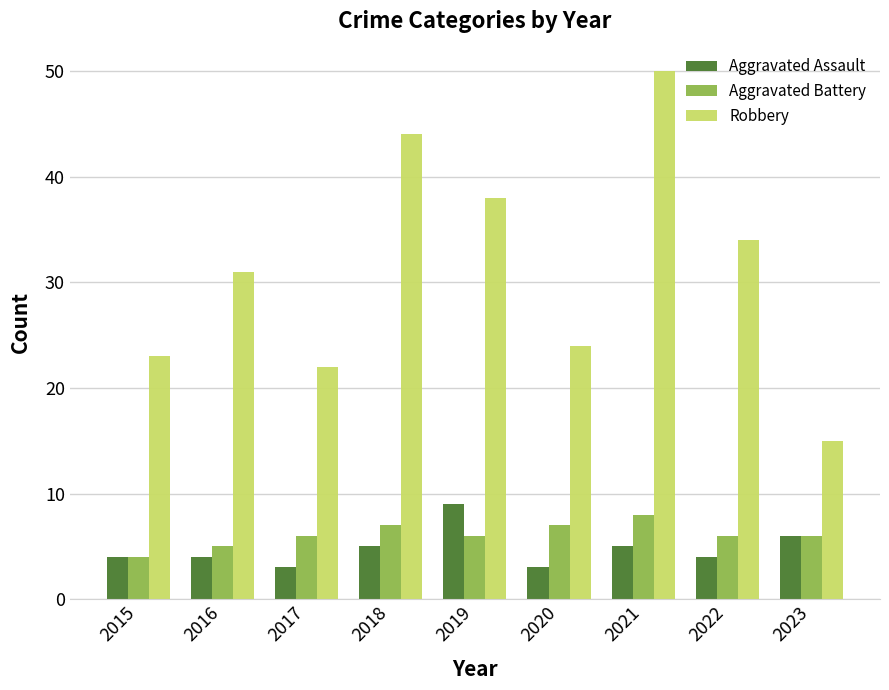

Rank the series by their maximum value, from highest to lowest.

Robbery, Aggravated Assault, Aggravated Battery